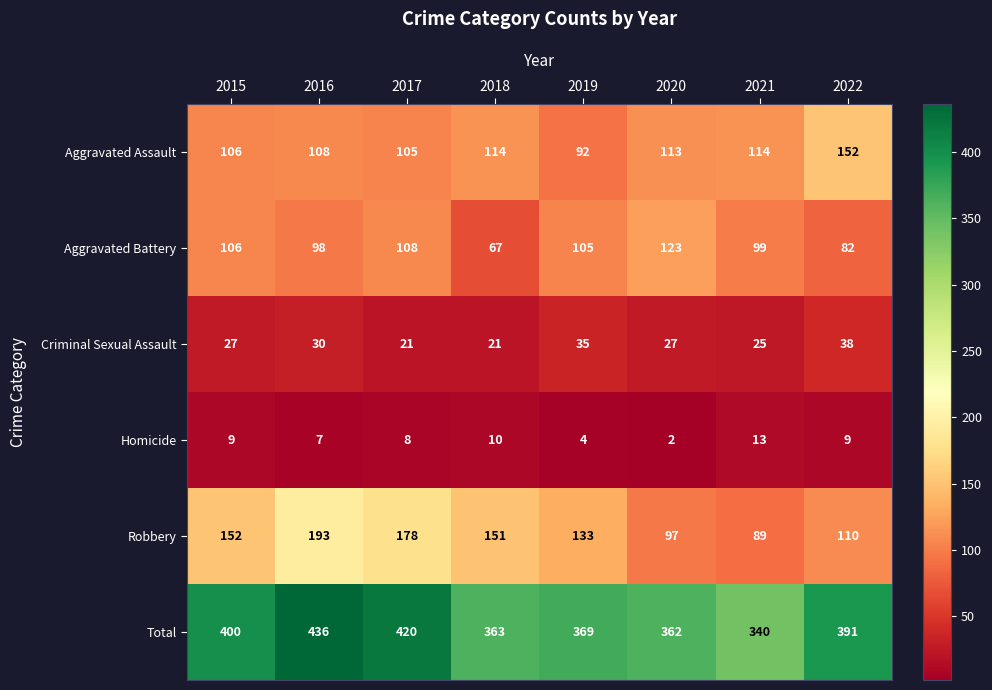

Which series changed the most between 2016 and 2017?

Total